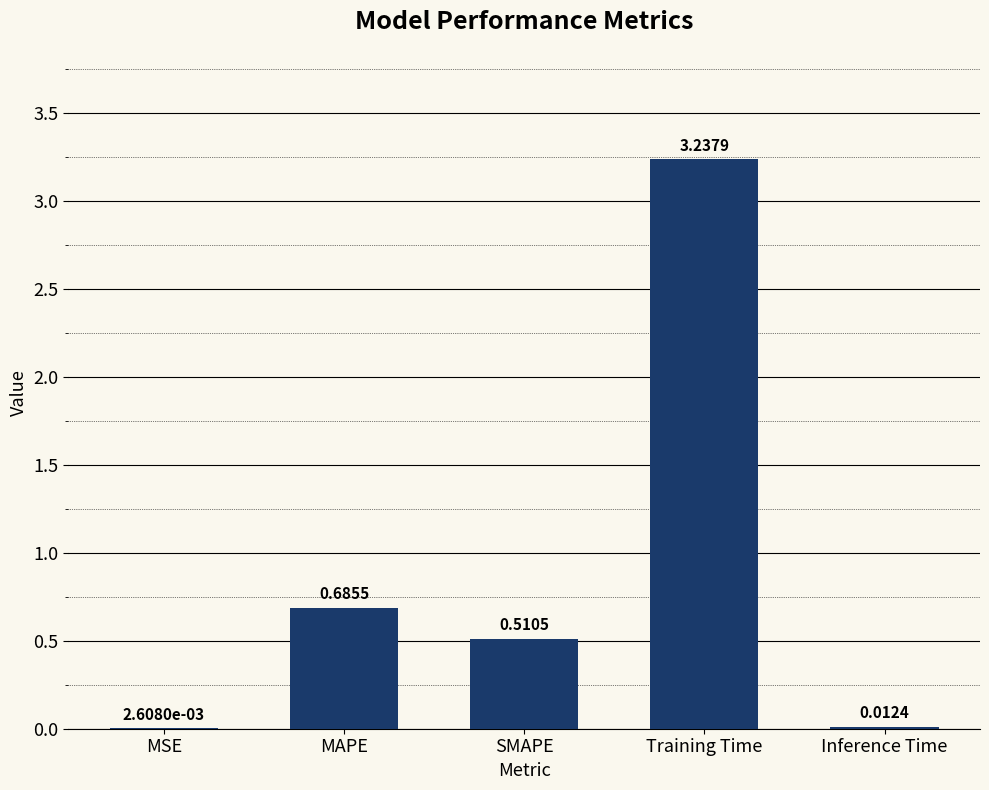

Are the bars grouped side by side (vs. stacked)?

No